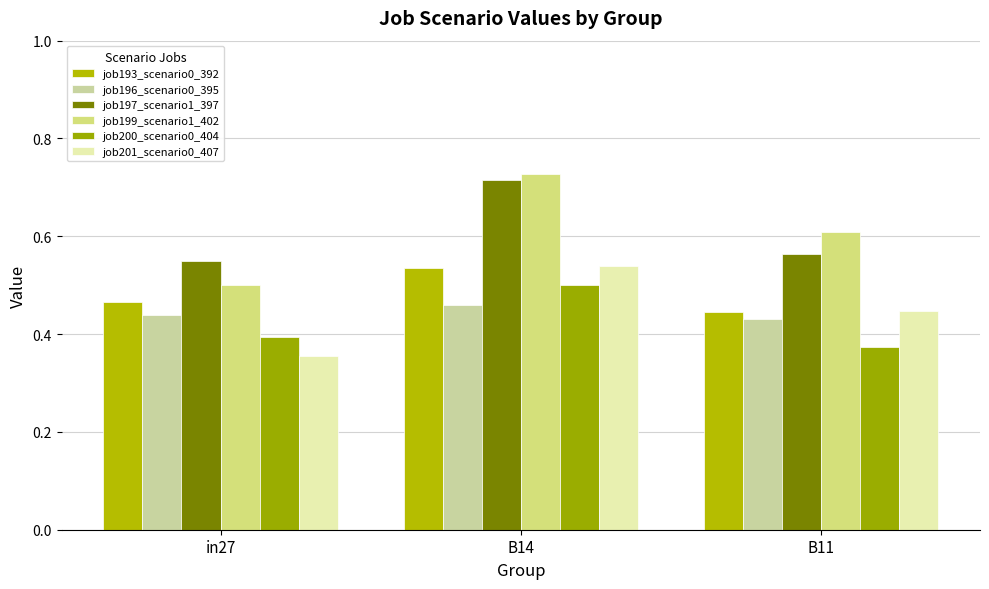

Where is job193_scenario0_392 nearest to the value 0?

B11